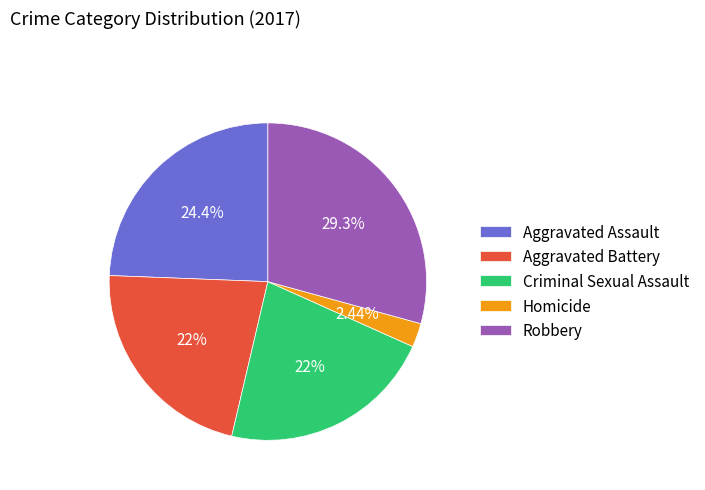

Which slice is the largest?

Robbery